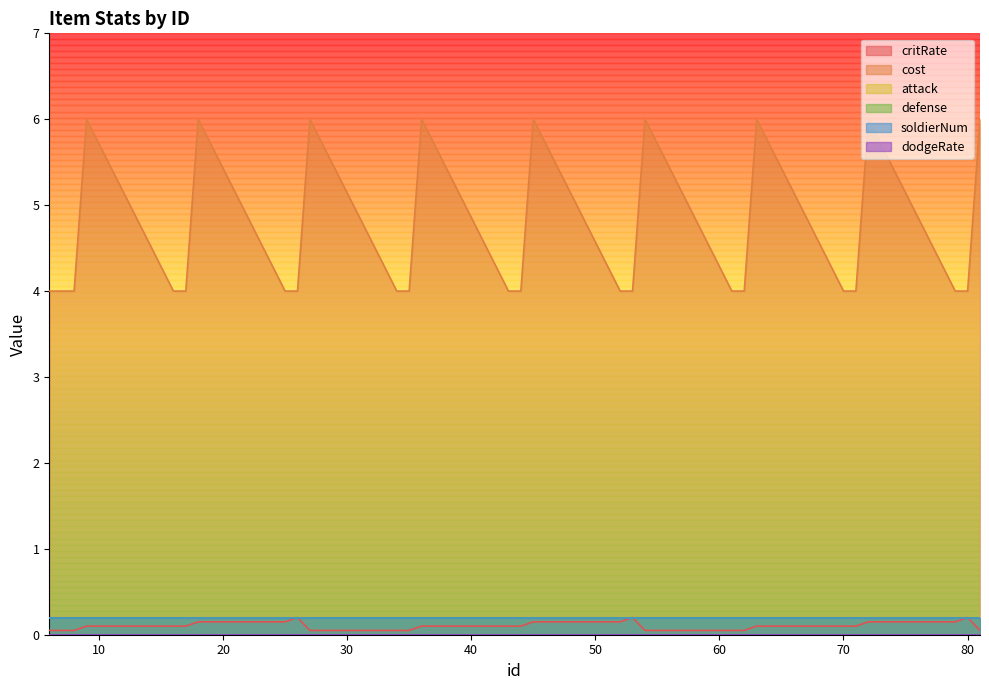

True or false: attack has a value of 0.2 at 53.

True